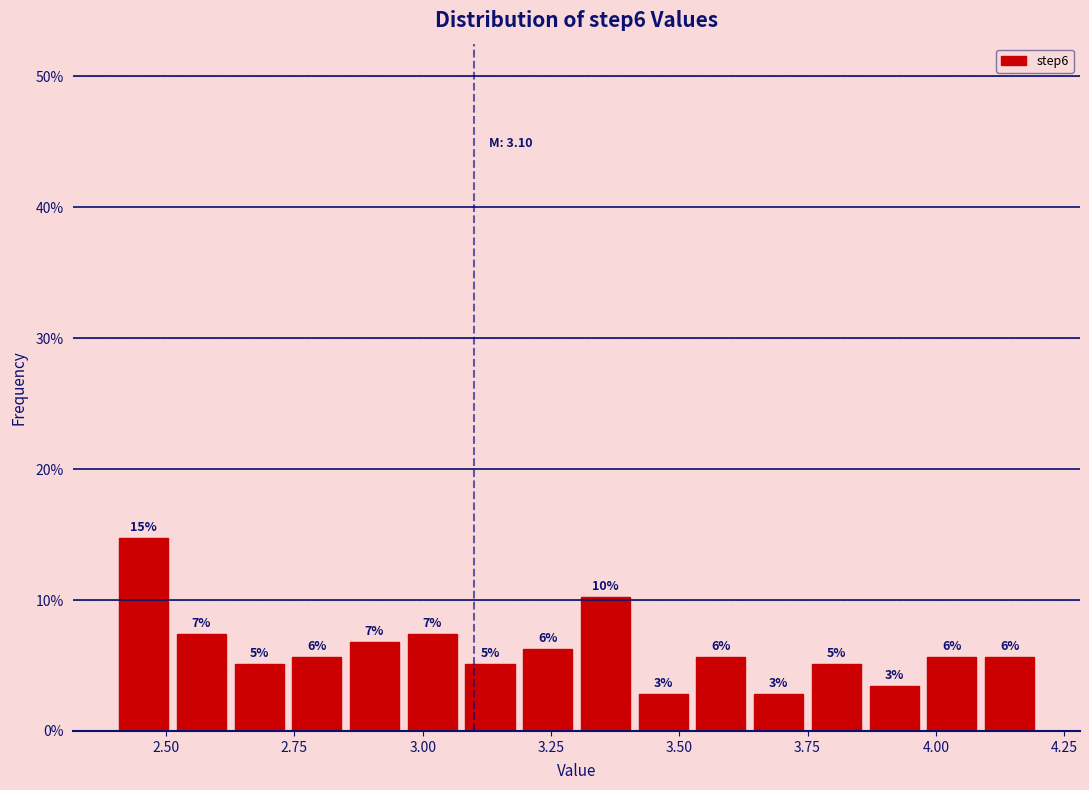

Around what value on the x-axis is the tallest bar? Give the approximate position of its centre, as read against the axis.

2.45